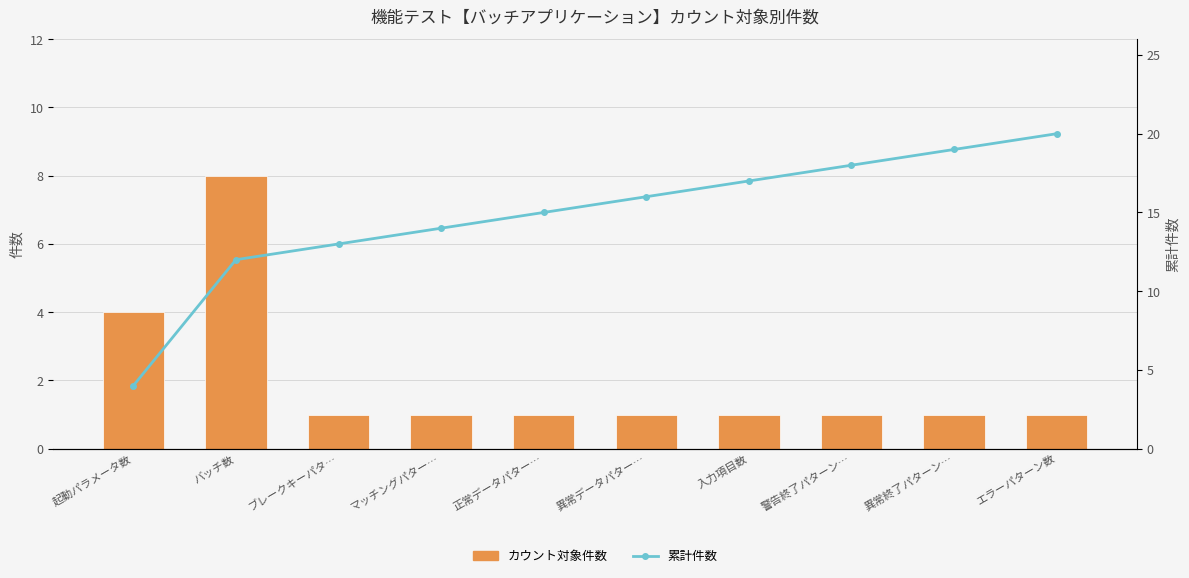

What is the label of the 3rd bar from the right?

警告終了パターン…